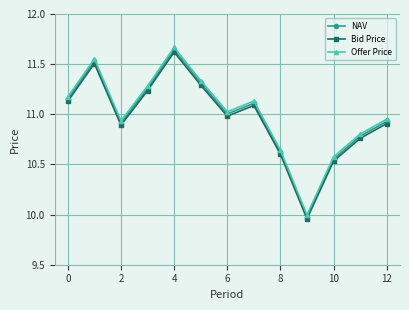

What is the sum of all Bid Price values?

142.5